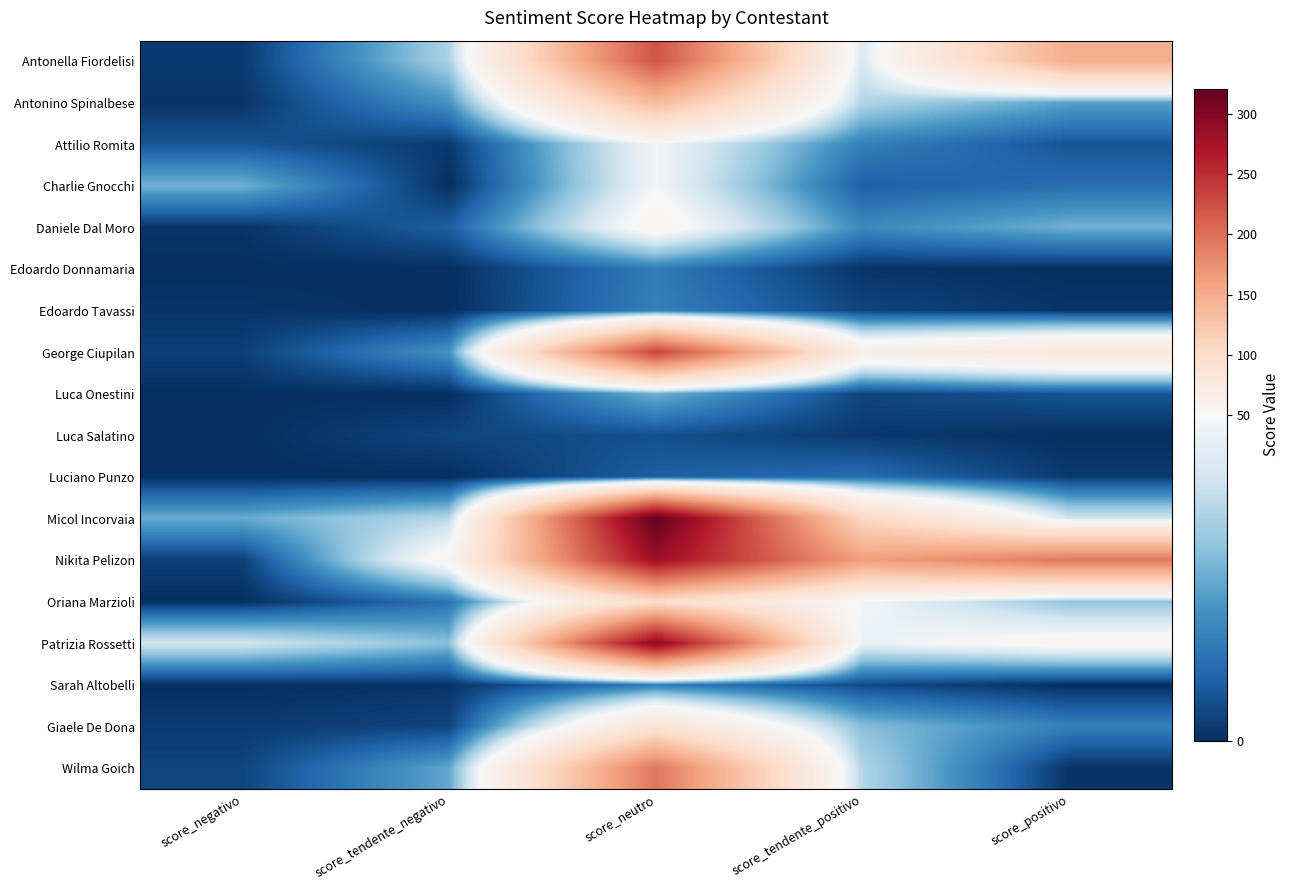

What is the spread (max minus min) of values at score_positivo?

193